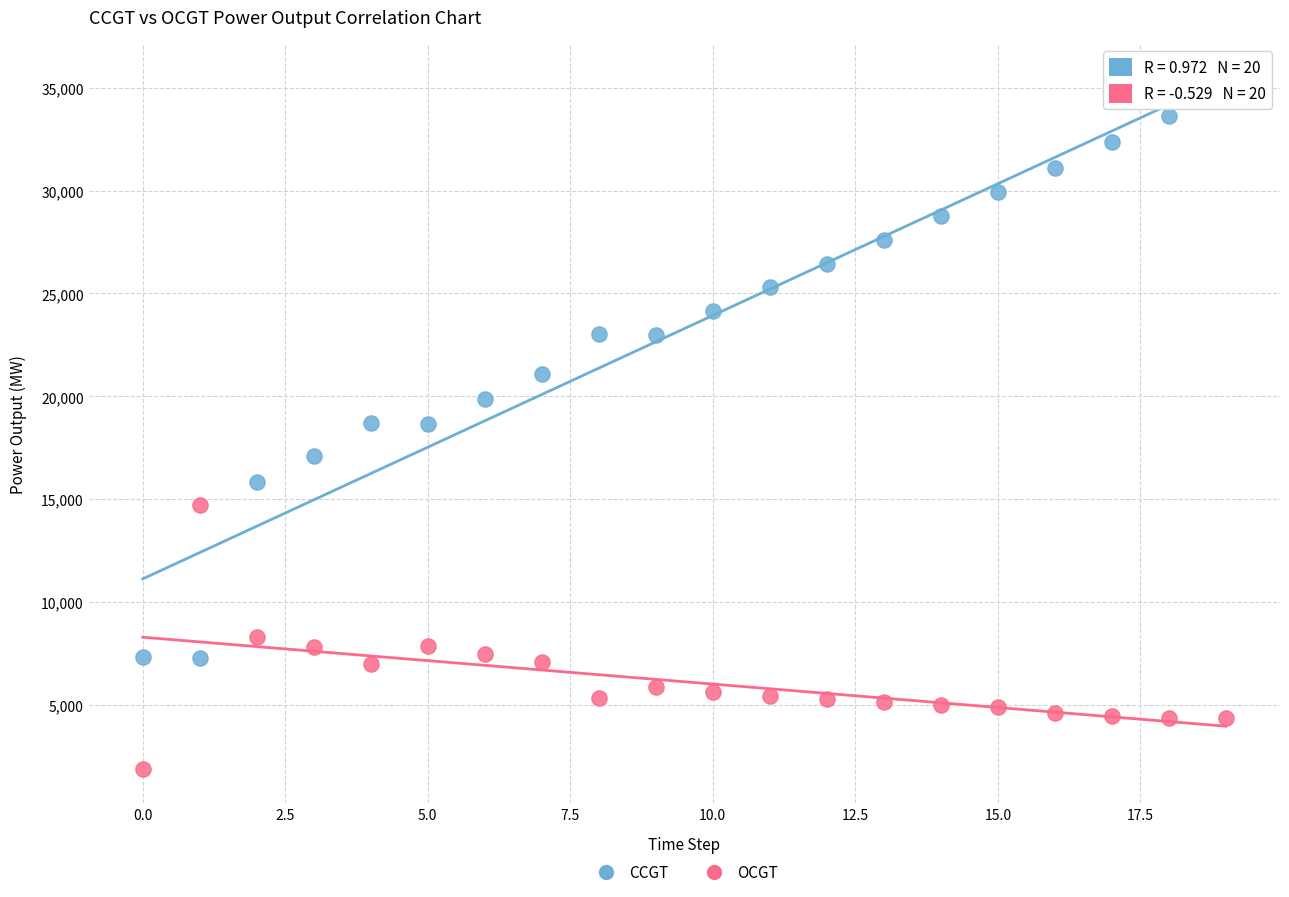

What are all the series names shown in the legend?

CCGT, OCGT